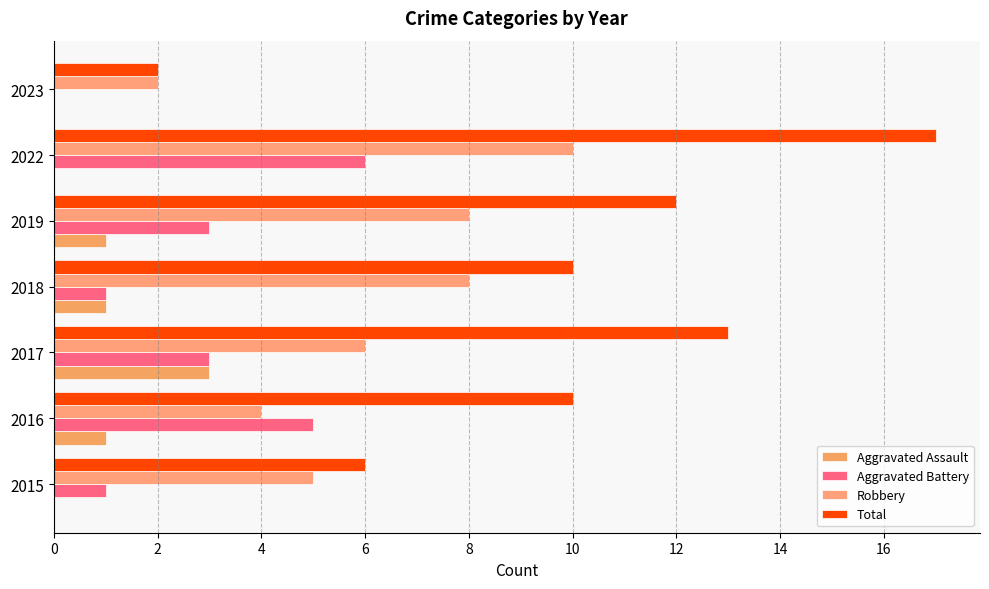

What is the highest value of the Total series?

17